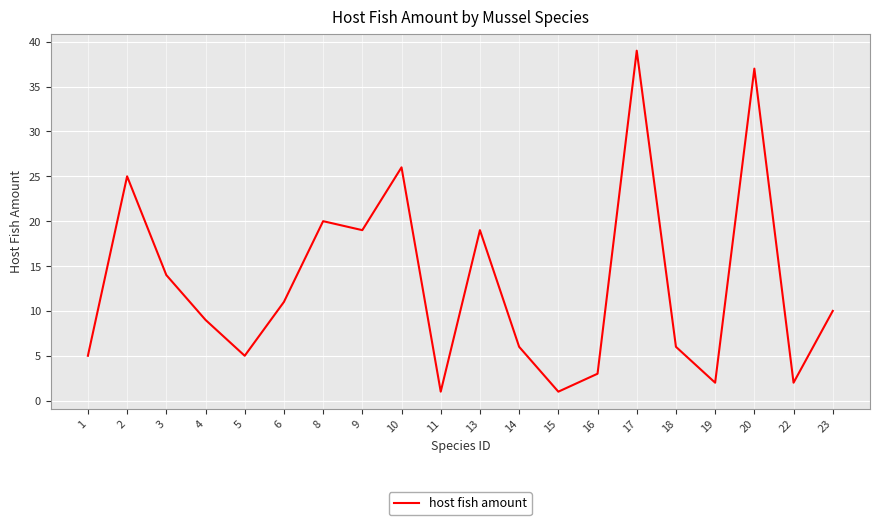

Reading right to left, extract all data points from this chart.

23=10	22=2	20=37	19=2	18=6	17=39	16=3	15=1	14=6	13=19	11=1	10=26	9=19	8=20	6=11	5=5	4=9	3=14	2=25	1=5